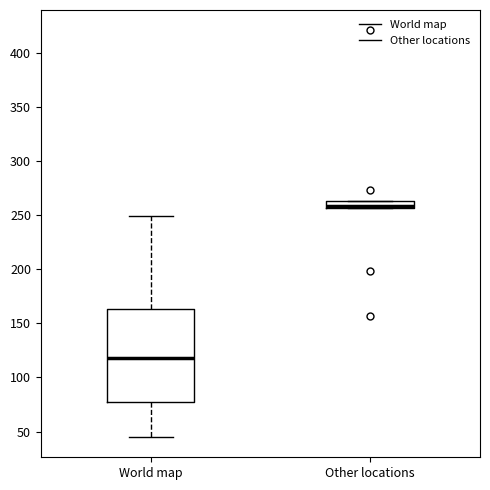

Where is the upper edge of the box for Other locations on the y-axis? The values are not printed on the chart, so give them approximately, as read against the axis.

265